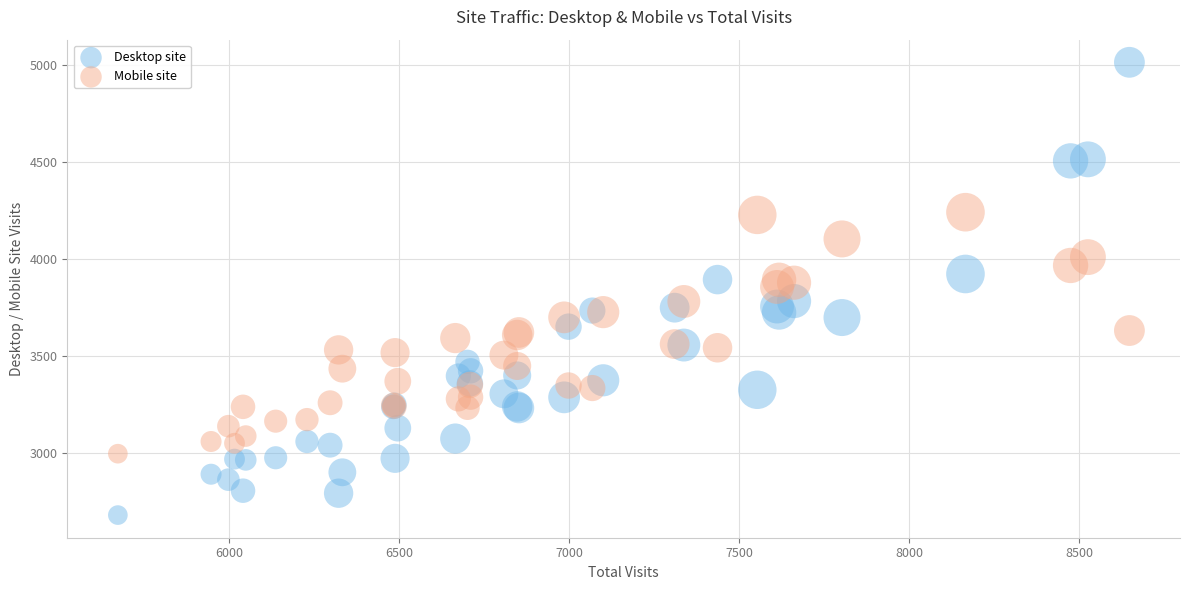

What is the X range (max minus min) for the scatter plot?

2974